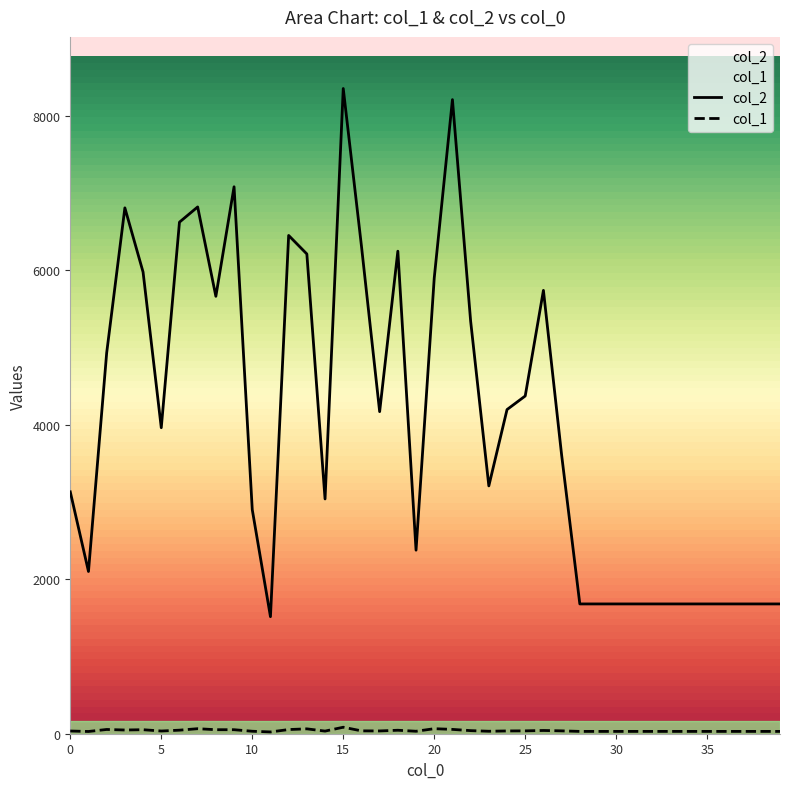

Read the col_2 value at 37, to the nearest 100.

1700